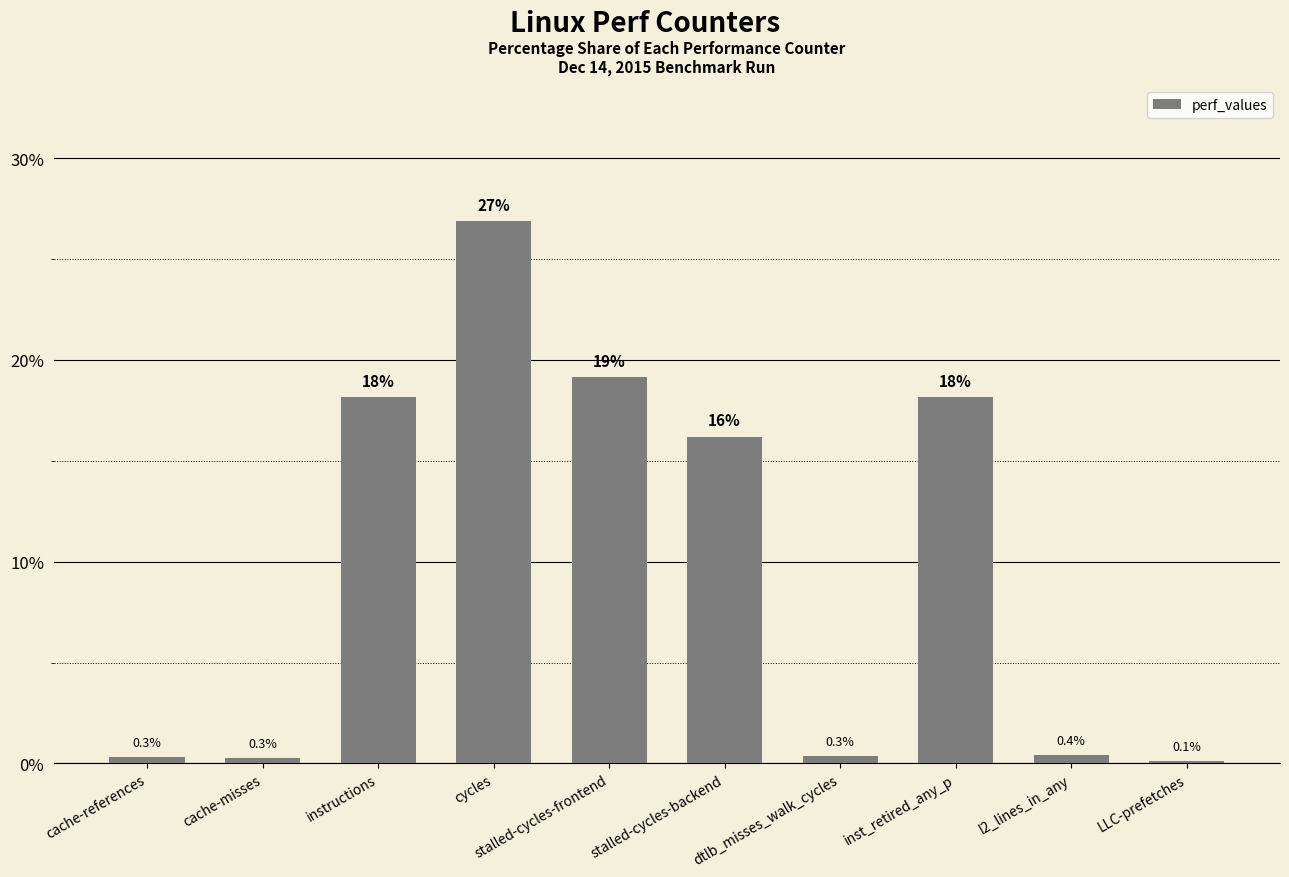

What is the label of the 8th bar from the left?

inst_retired_any_p